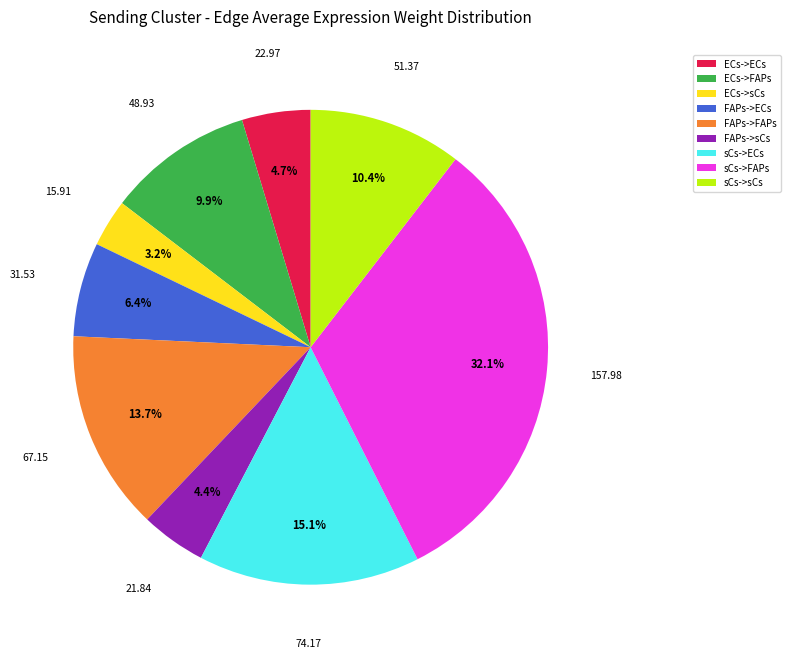

How many slices are in this pie chart?

9